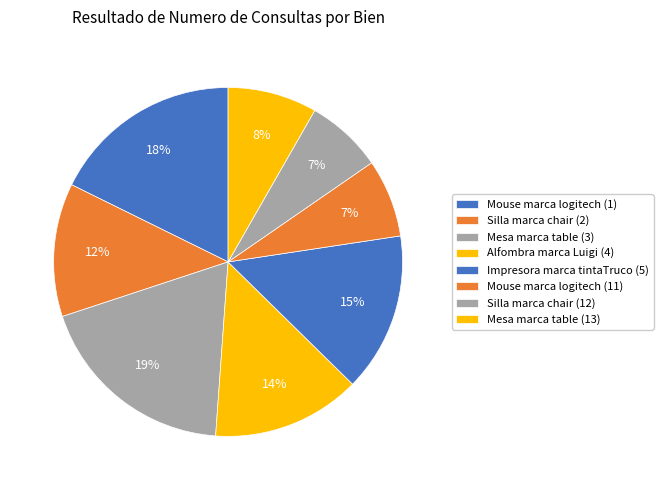

What is the largest slice in the pie chart?

Mesa marca table (3)